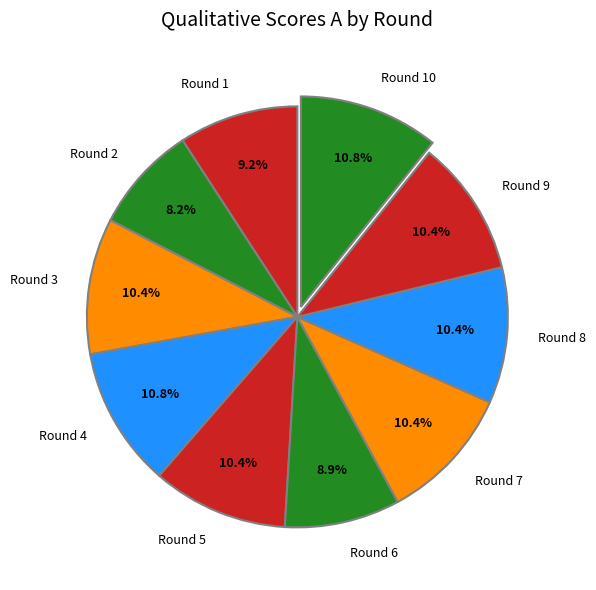

To the nearest percent, what is the combined percentage of Round 8 and Round 3?

21%